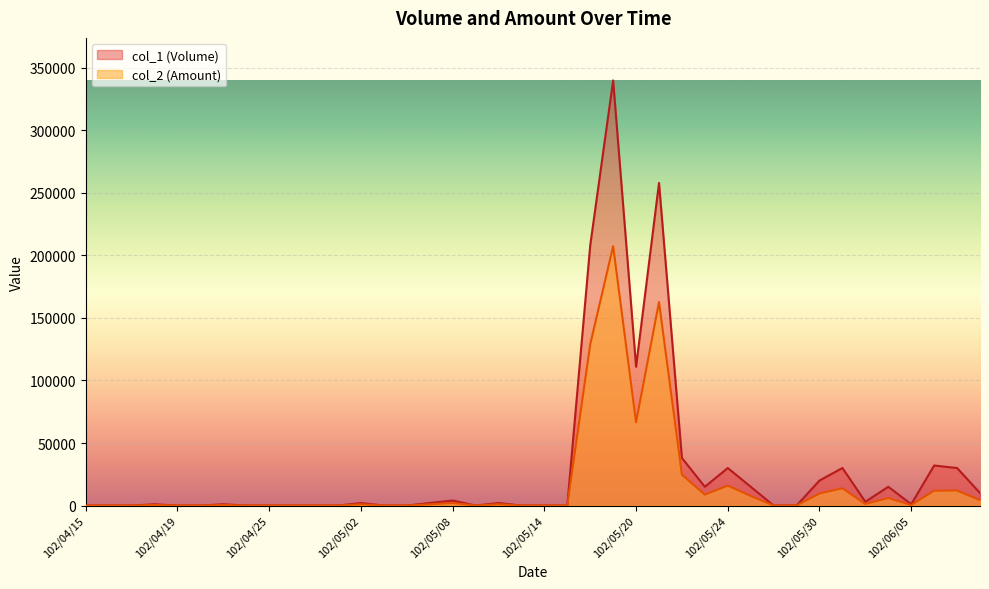

Reading left to right, what are all the values shown in this chart?

col_1 (Volume): 0	0	0	1000	0	0	1000	0	0	0	0	0	2000	0	0	2000	4000	0	2000	0	0	0	208000	340000	111000	258000	38000	15000	30000	15000	0	0	20000	30000	3000	15000	1000	32000	30000	10000
col_2 (Amount): 0	0	0	440	0	0	430	0	0	0	0	0	1000	0	0	980	2040	0	1040	0	0	0	128860	207450	66600	162740	24700	8700	15900	7650	0	0	9600	13800	1230	6000	390	11860	12000	4300